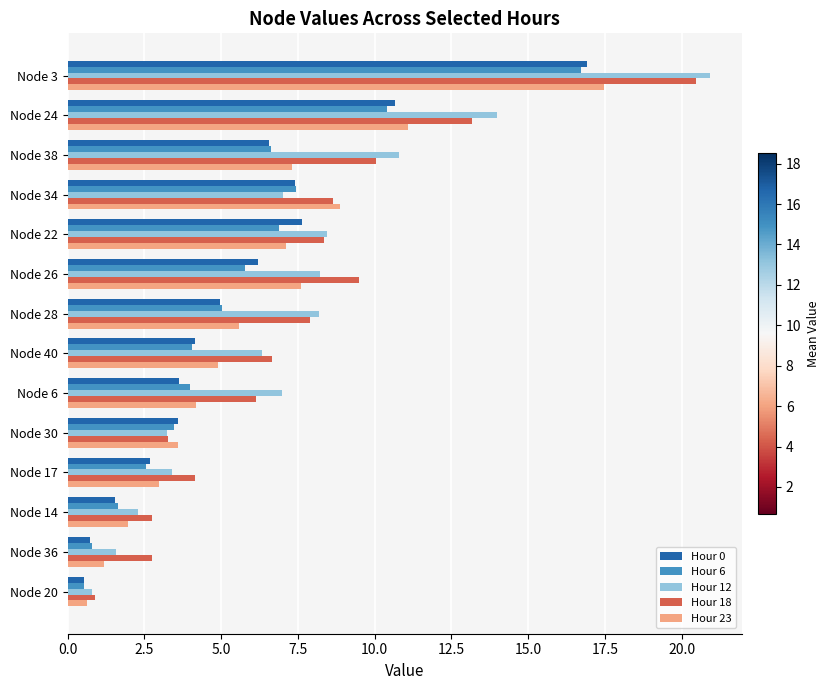

What is the total value across all series at Node 28?

31.7